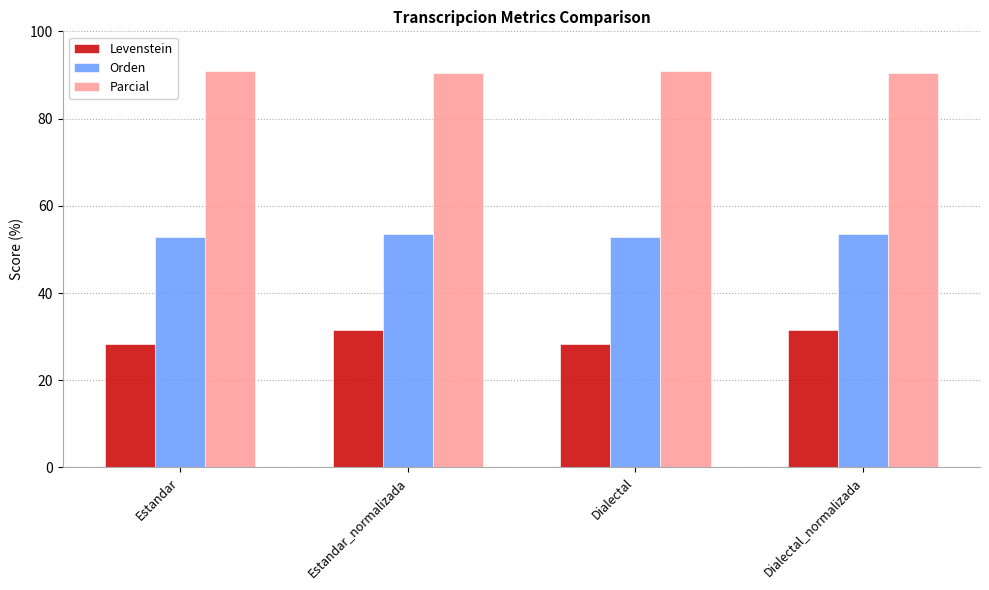

List the series in order of their peak value, lowest first.

Levenstein, Orden, Parcial